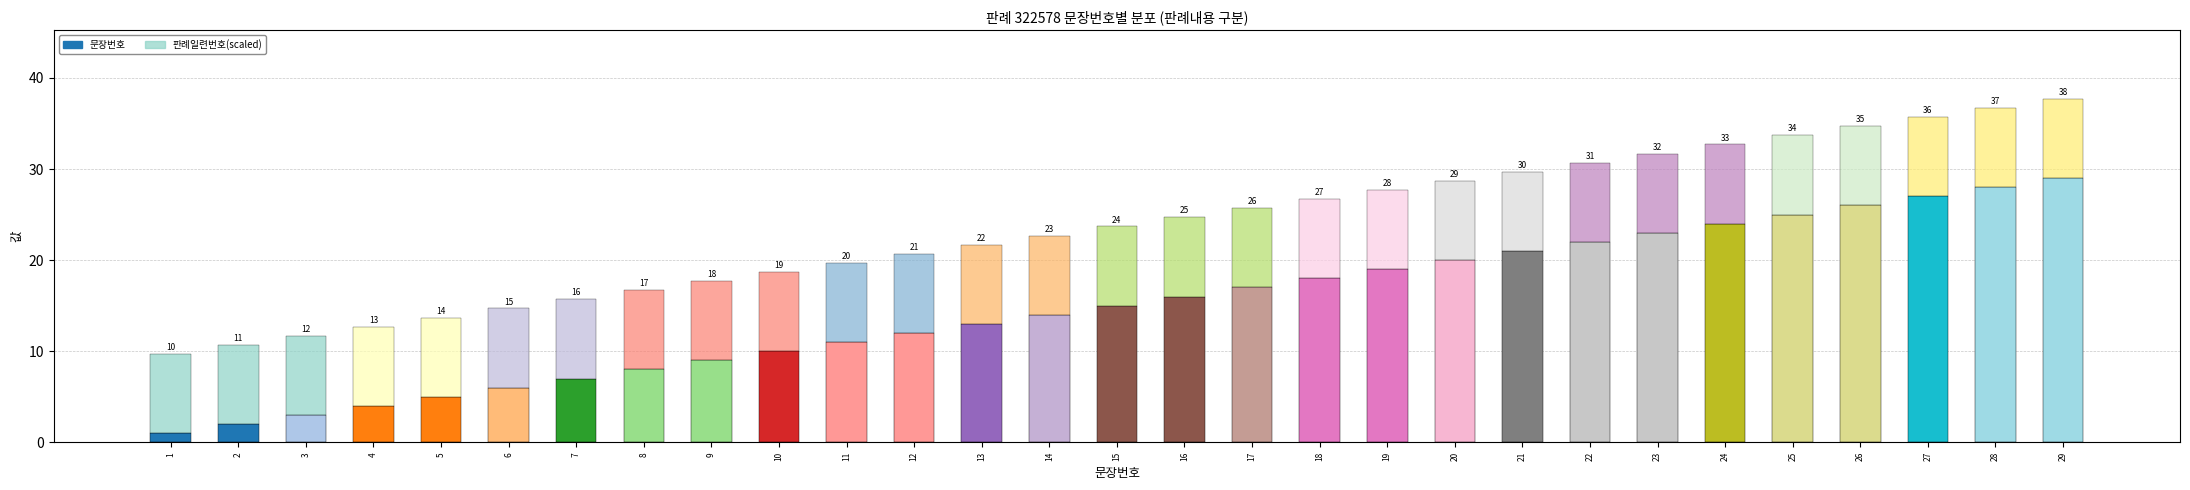

At which category is the sum across all series the highest?

29